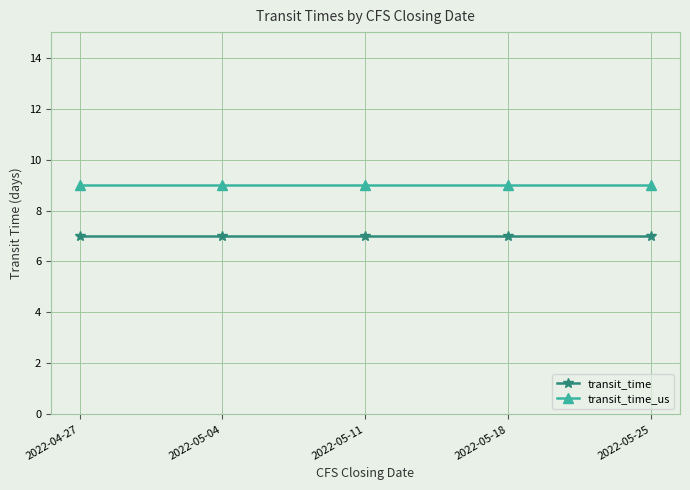

Which series has the largest total across all categories?

transit_time_us